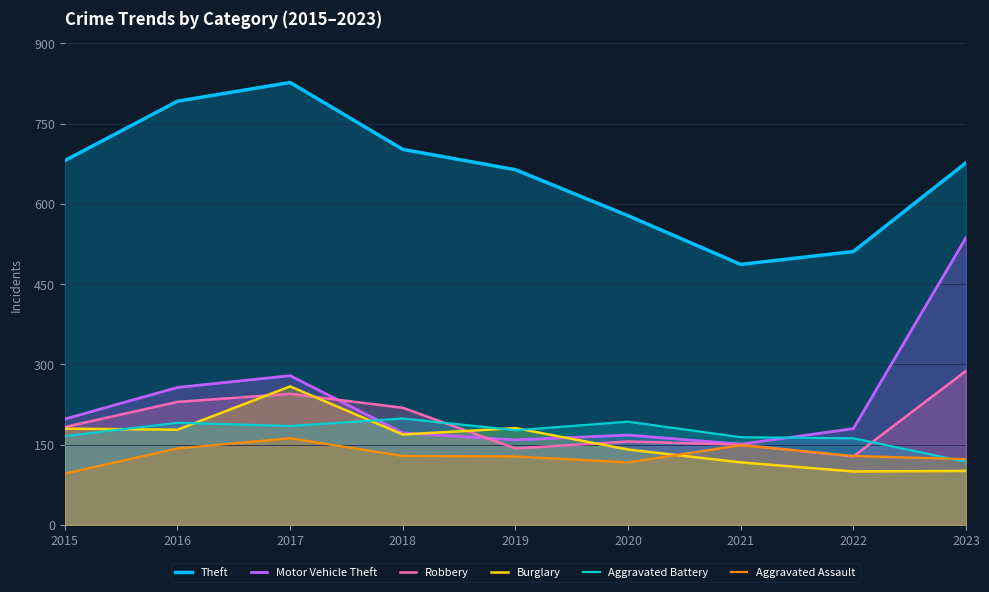

What is the approximate value of Aggravated Battery at 2017?

185